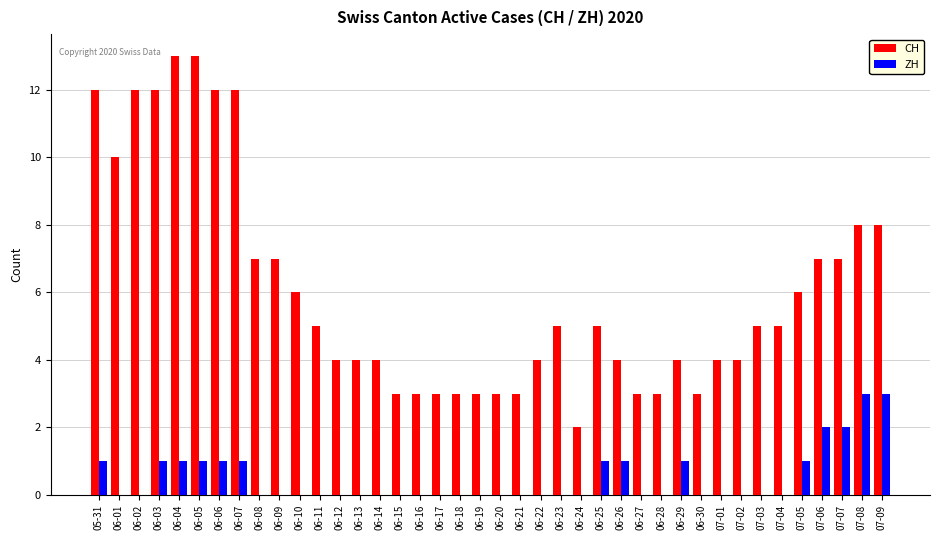

What are all the series names shown in the legend?

CH, ZH